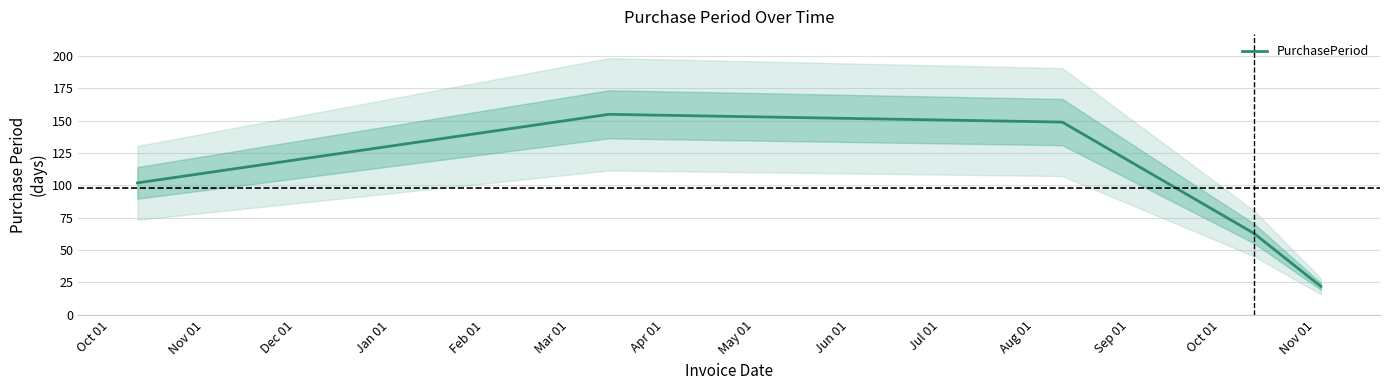

What is the highest value of the PurchasePeriod series?

155